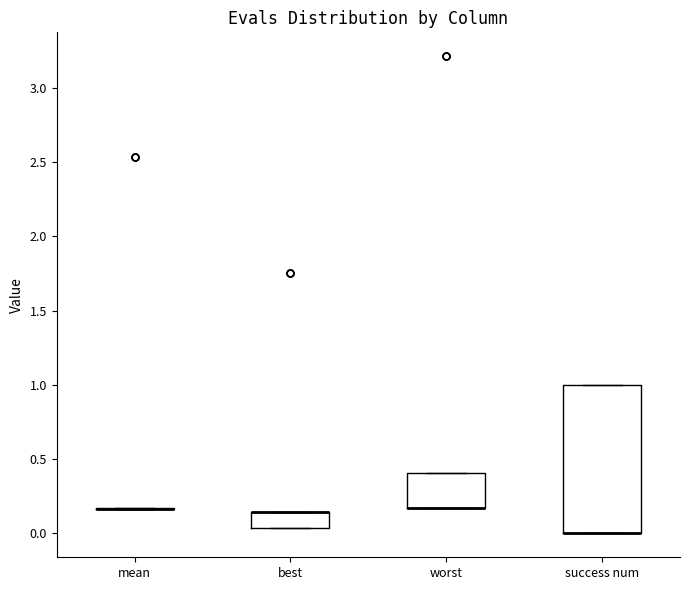

Comparing the boxes themselves (not the whiskers), which one is the tallest?

success num